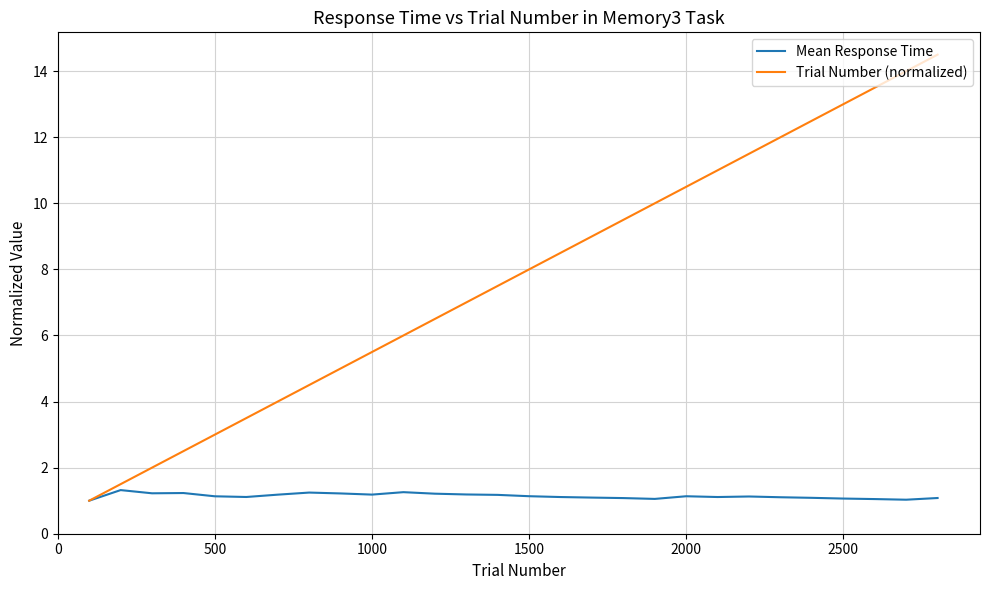

Rank the series by their average value, from highest to lowest.

Trial Number (normalized), Mean Response Time